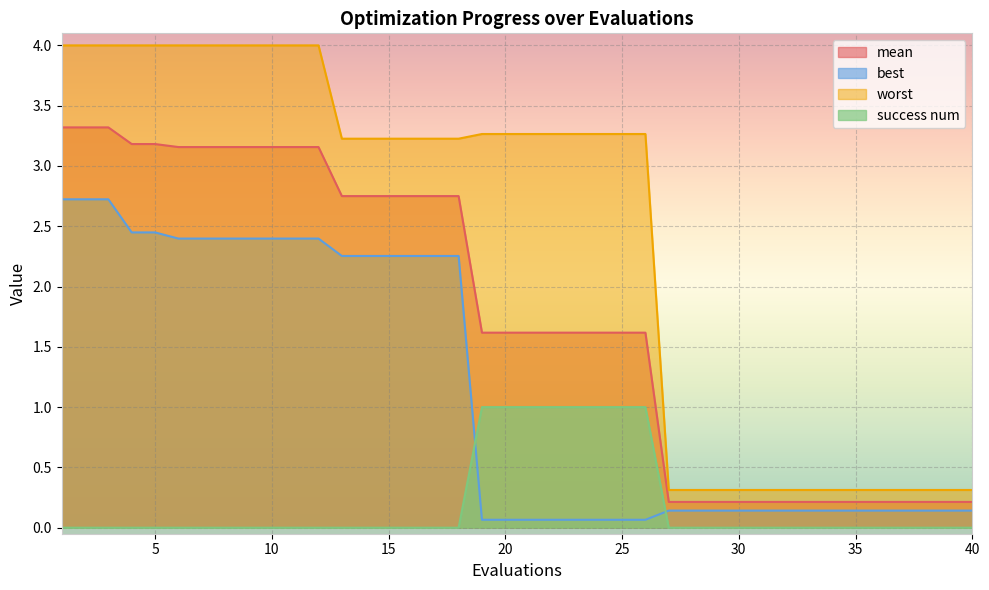

What is the difference between the success num values at 19 and 13?

1.0